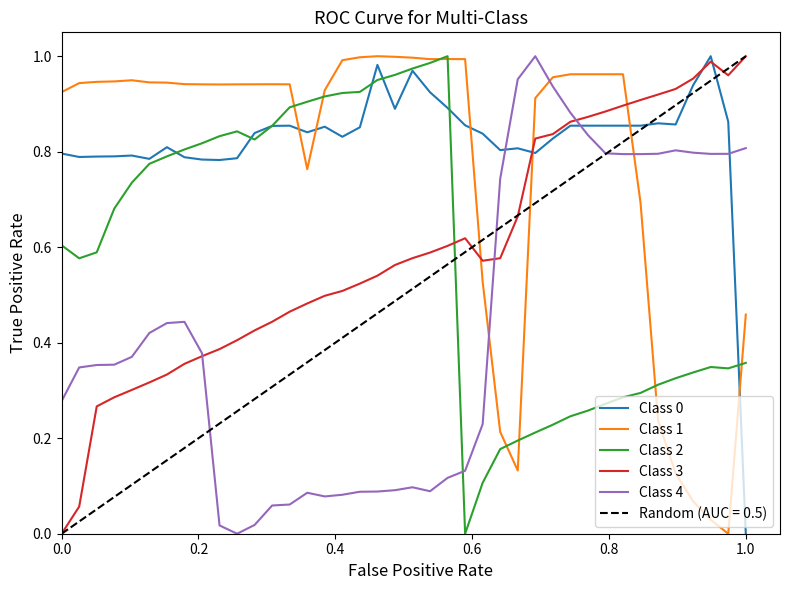

Is it true that Class 4 equals 0.5 at 1.0?

False